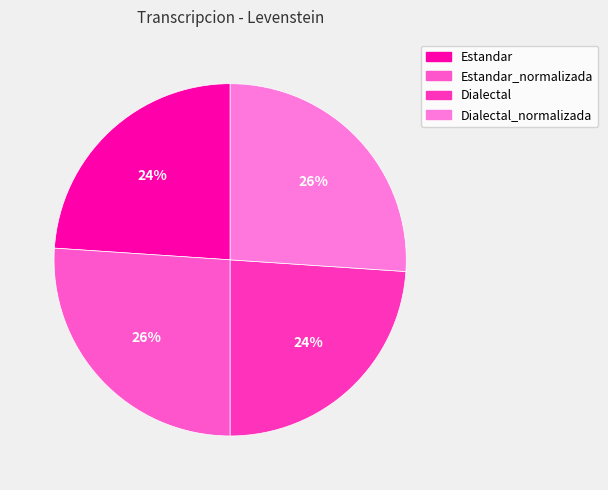

How many segments does this pie chart have?

4